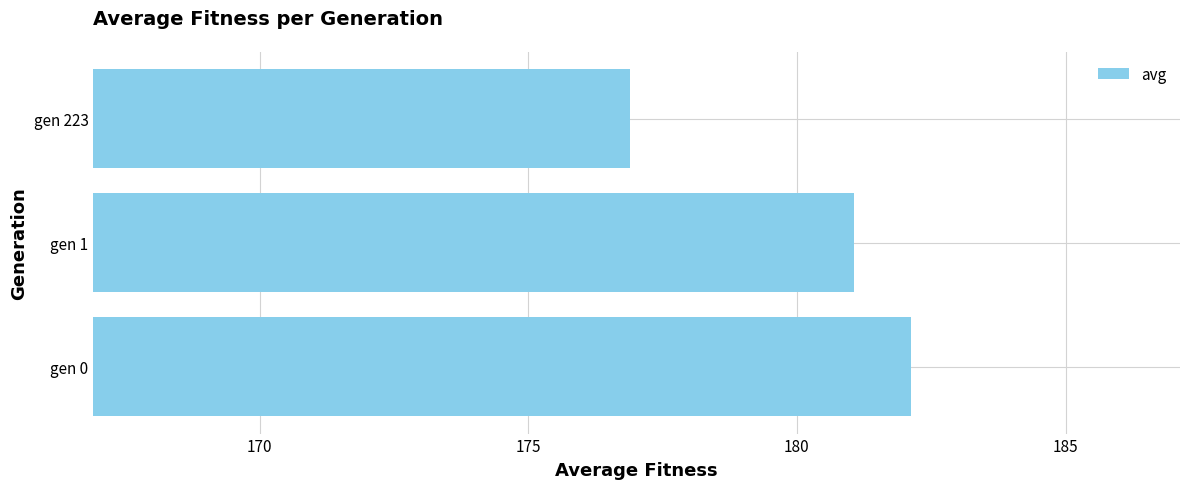

What is the difference between the maximum and second lowest values?

1.1